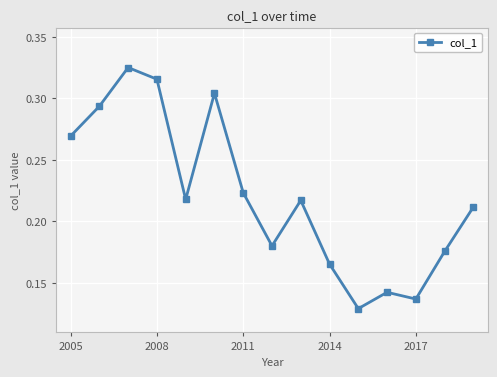

True or false: there are more than 2 points higher than both neighbors.

True